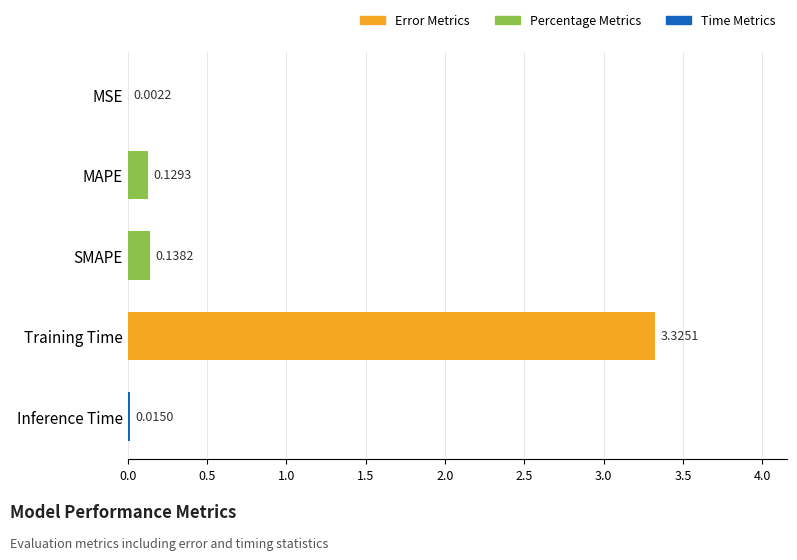

What is the sum of all values?

3.6